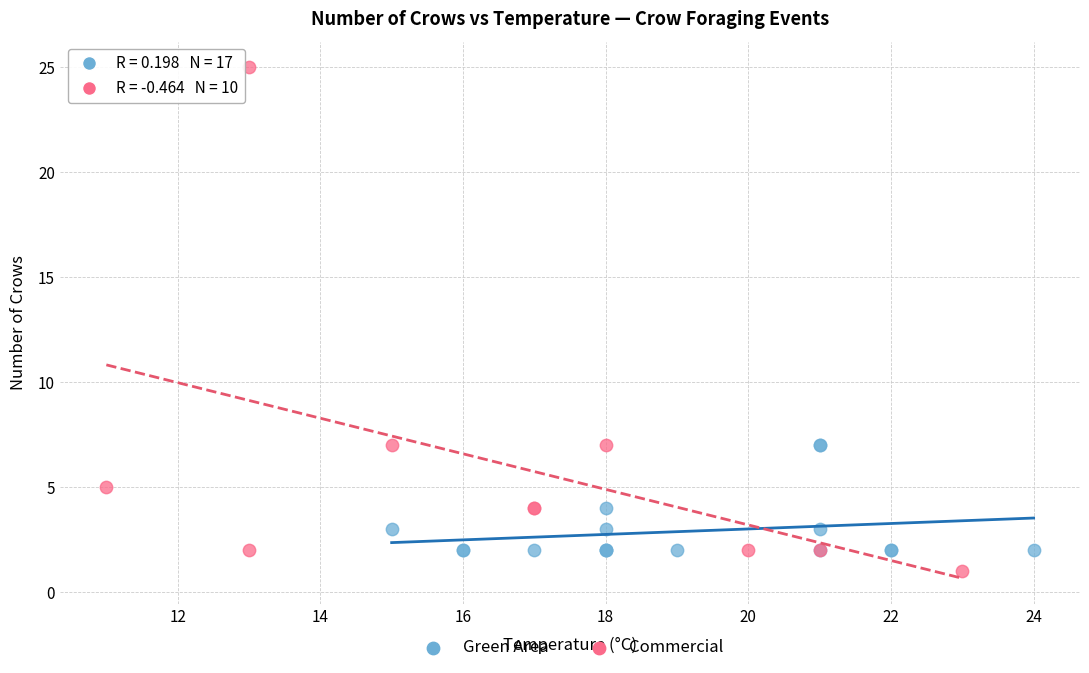

Which series contains the highest Y value?

Commercial